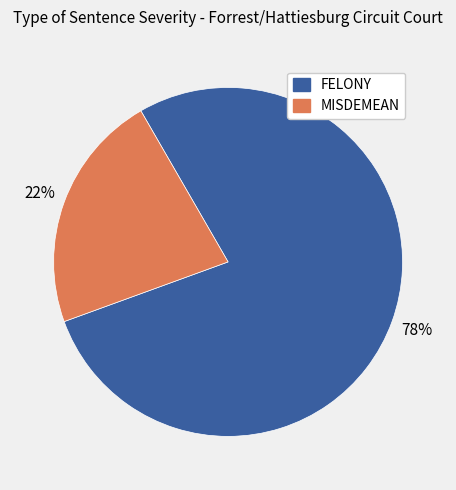

Rank the categories by value from highest to lowest.

FELONY, MISDEMEAN